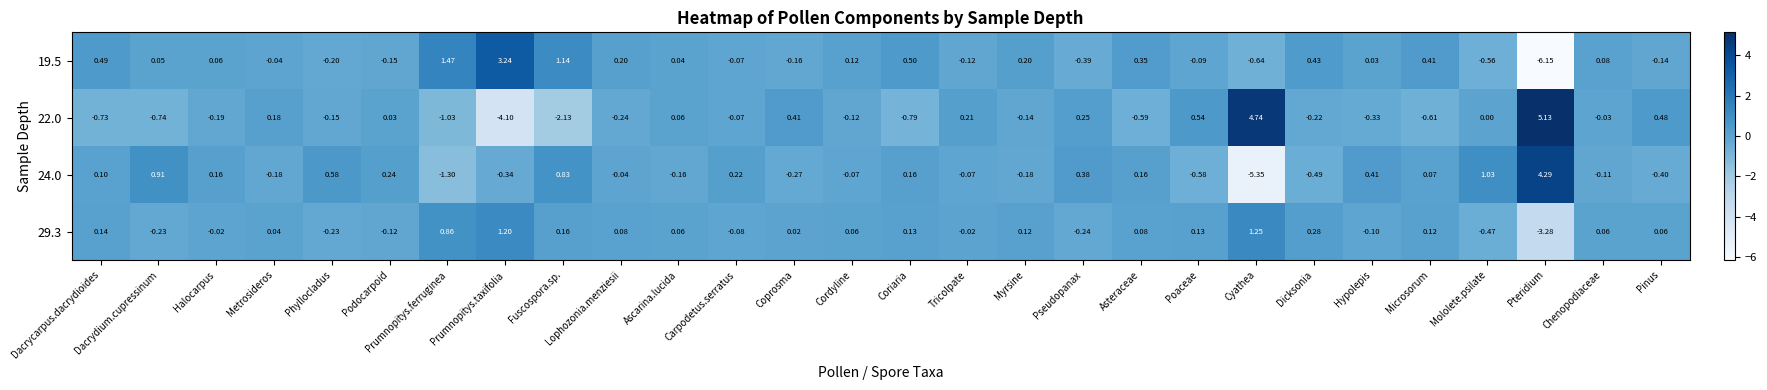

Is the value of 24.0 at Halocarpus greater than the value of 29.3 at Pteridium?

Yes